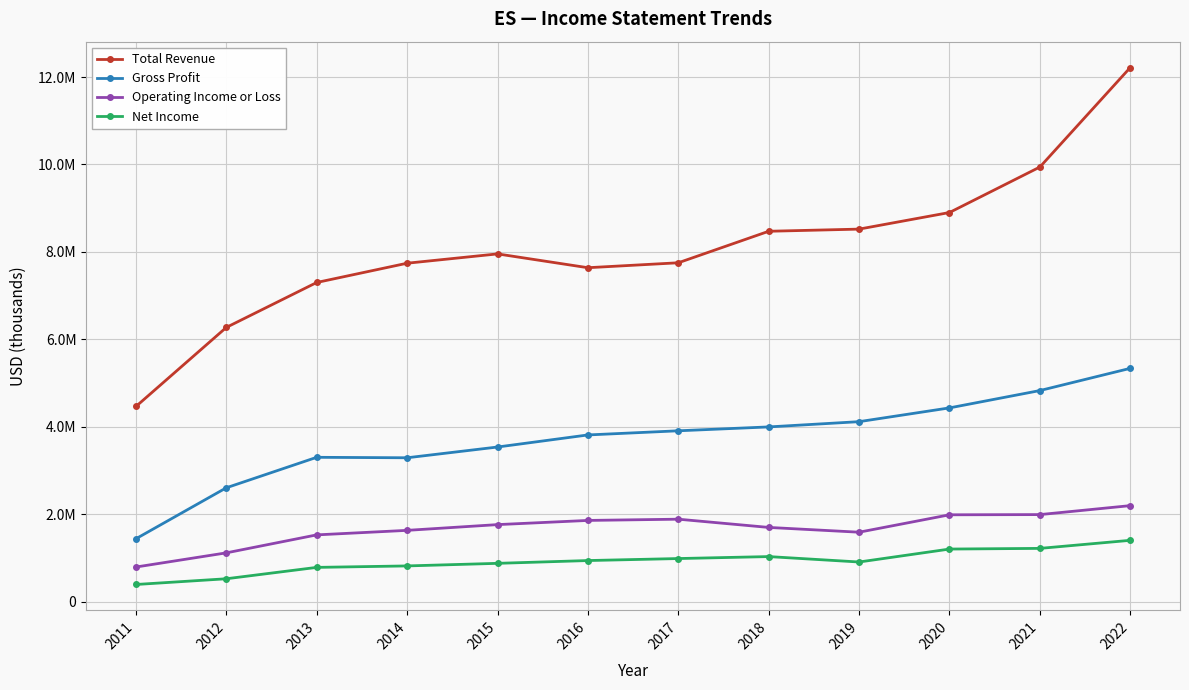

What are all the series names shown in the legend?

Total Revenue, Gross Profit, Operating Income or Loss, Net Income